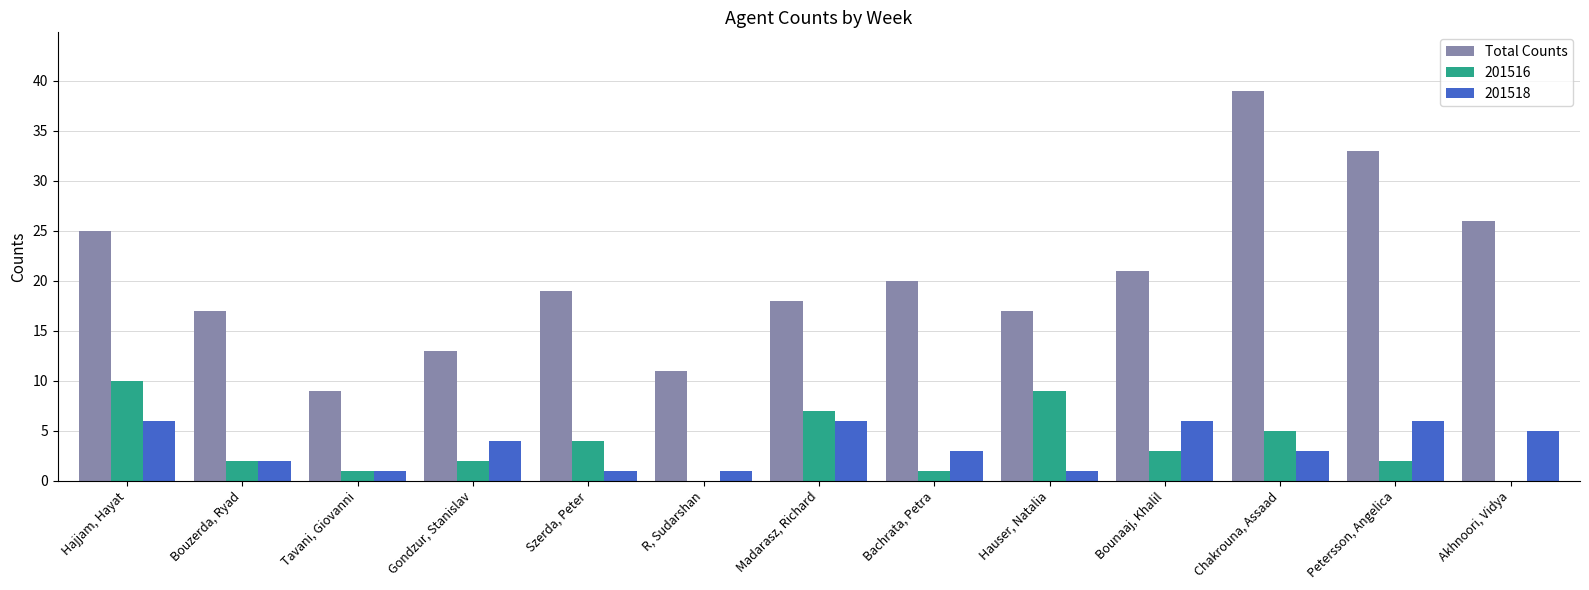

Between Bouzerda, Ryad and Akhnoori, Vidya, which series saw the biggest shift?

Total Counts